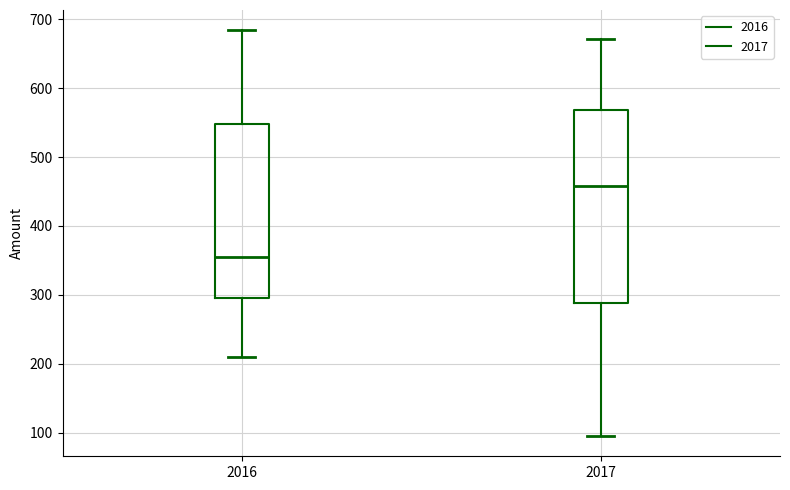

Which box's median line is the lowest?

2016